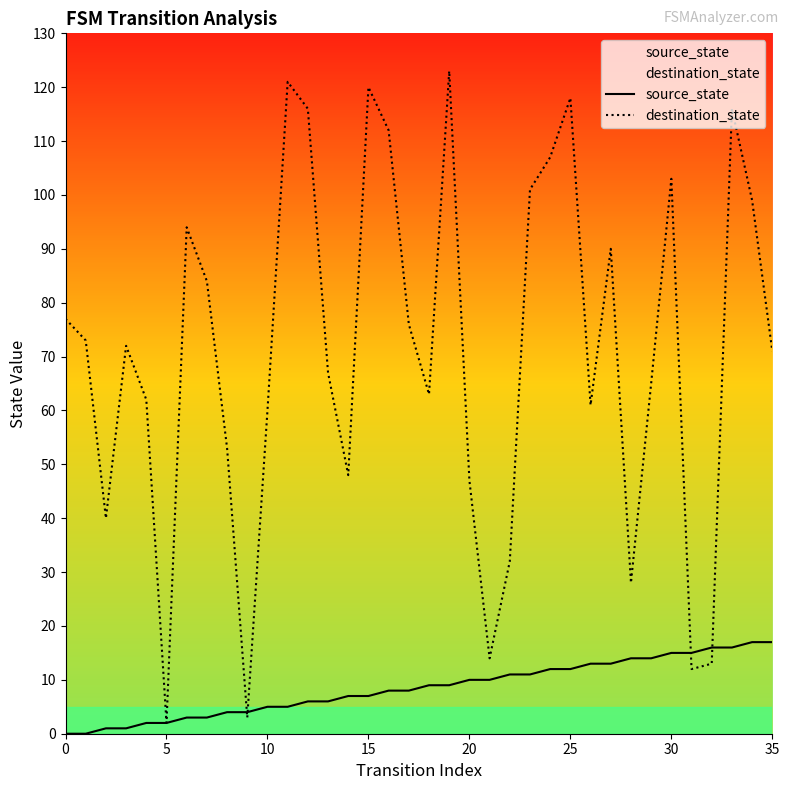

What are all the series names shown in the legend?

source_state, destination_state